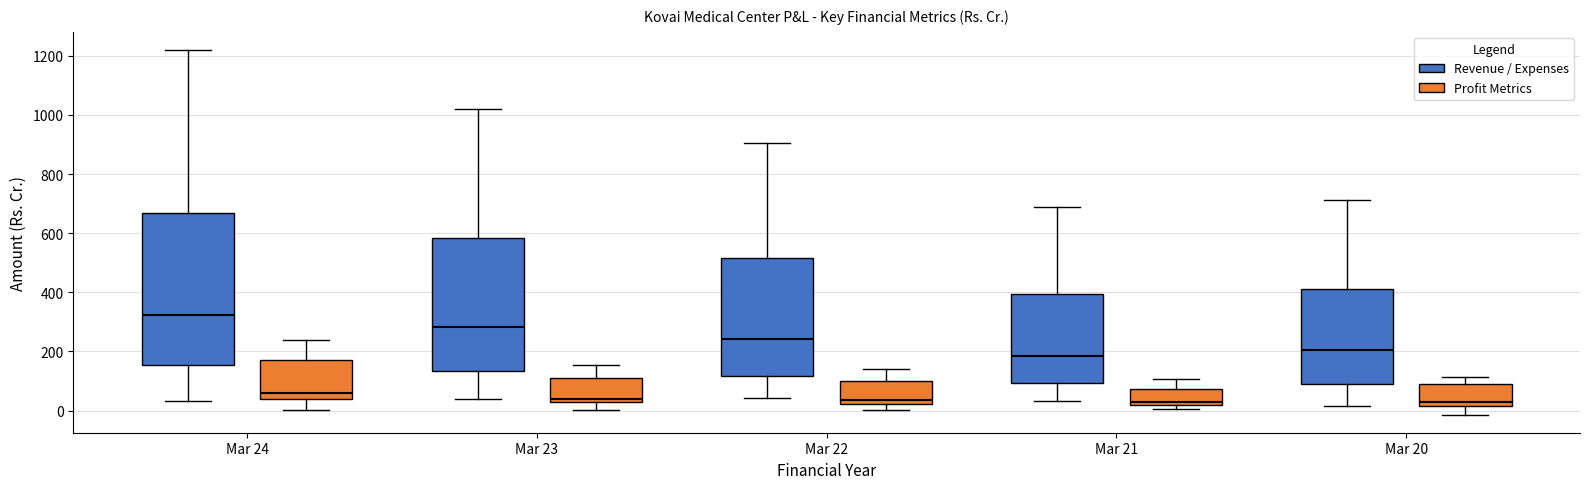

Which box has the highest median line?

Mar 24 (Revenue / Expenses)